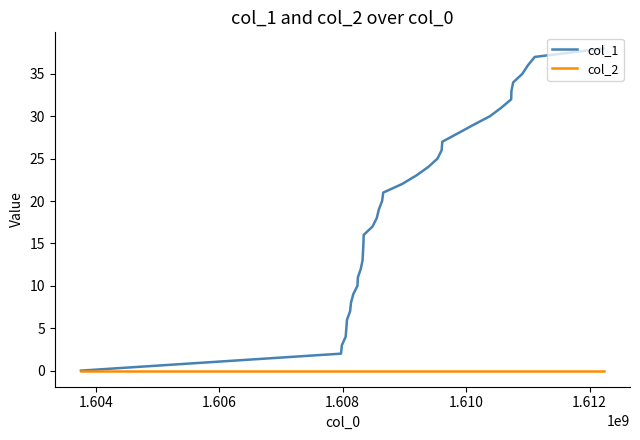

Which series has the largest range (max minus min)?

col_1